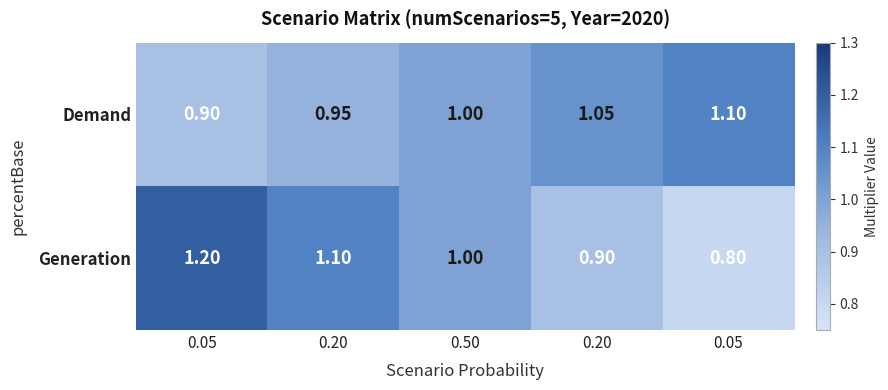

Count the number of categories in the chart.

5